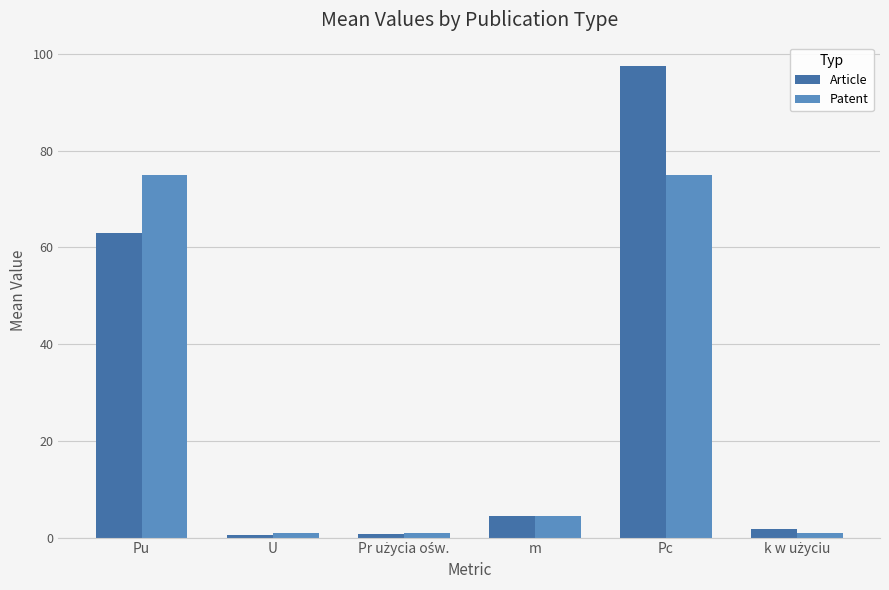

What is the label of the 5th bar from the left?

Pc